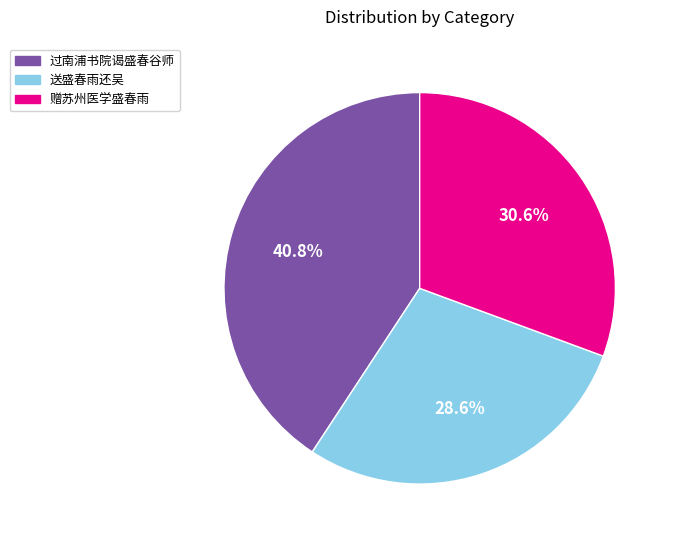

What is the smallest slice in the pie chart?

送盛春雨还吴